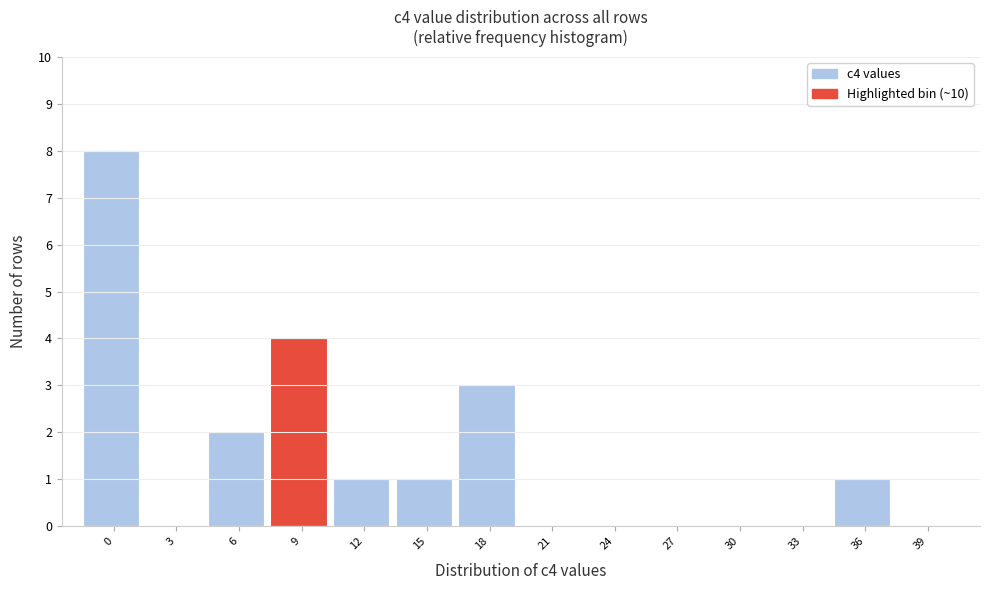

Reading left to right, what are all the values shown in this chart?

0=8	3=0	6=2	9=4	12=1	15=1	18=3	21=0	24=0	27=0	30=0	33=0	36=1	39=0